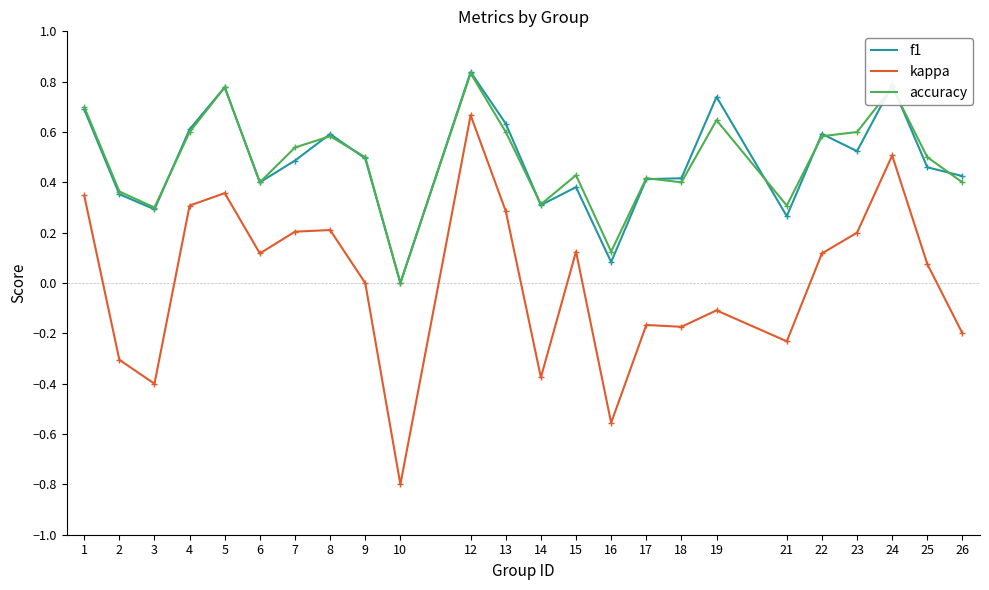

Which label corresponds to the smallest value in the chart?

10